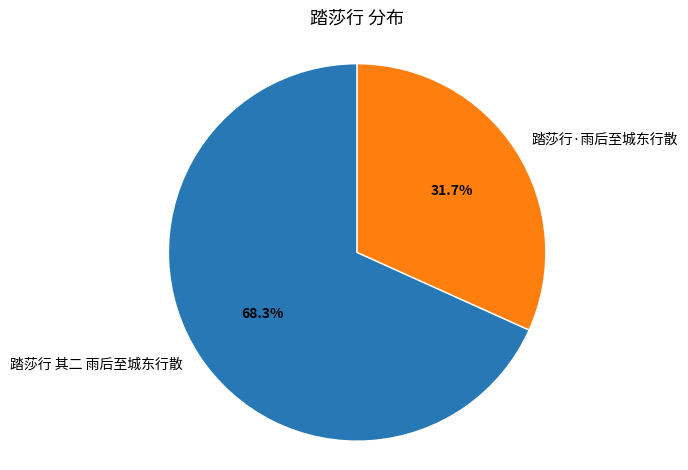

Which category accounts for the majority?

踏莎行 其二 雨后至城东行散